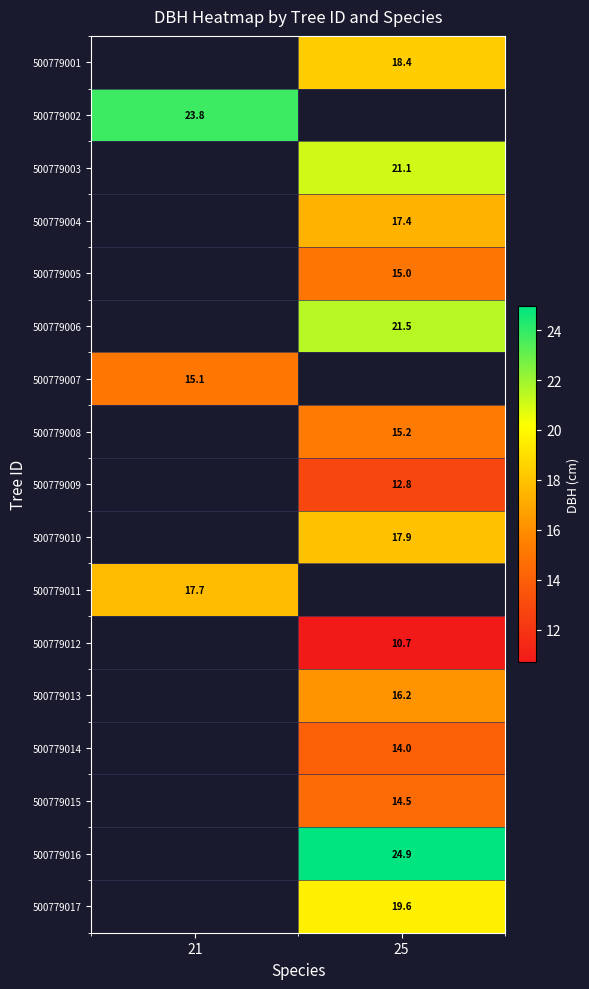

Is the value of 500779001 at 25 greater than the value of 500779008 at 25?

Yes